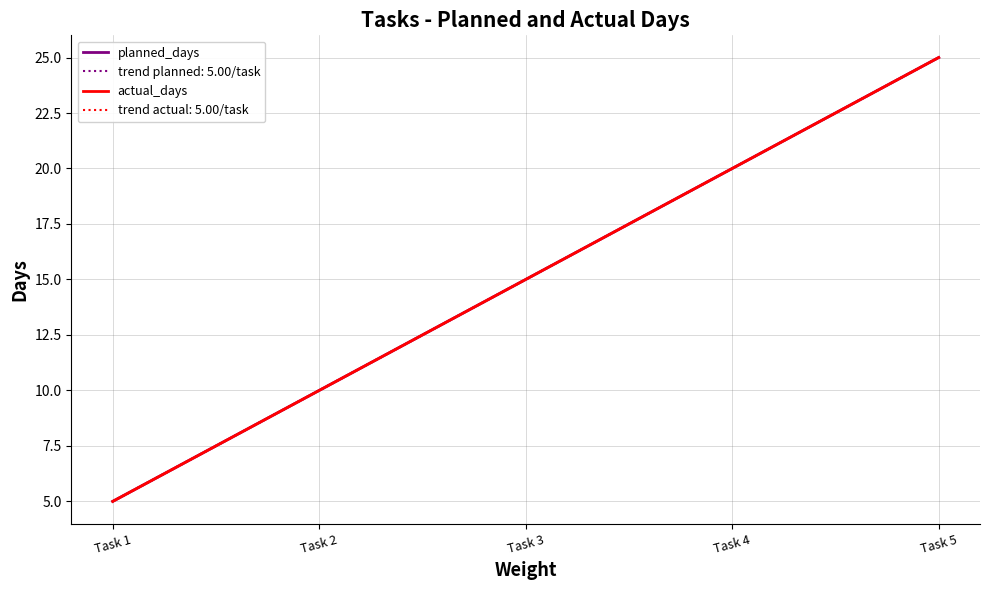

True or false: actual_days has a value of 15 at Task 3.

True